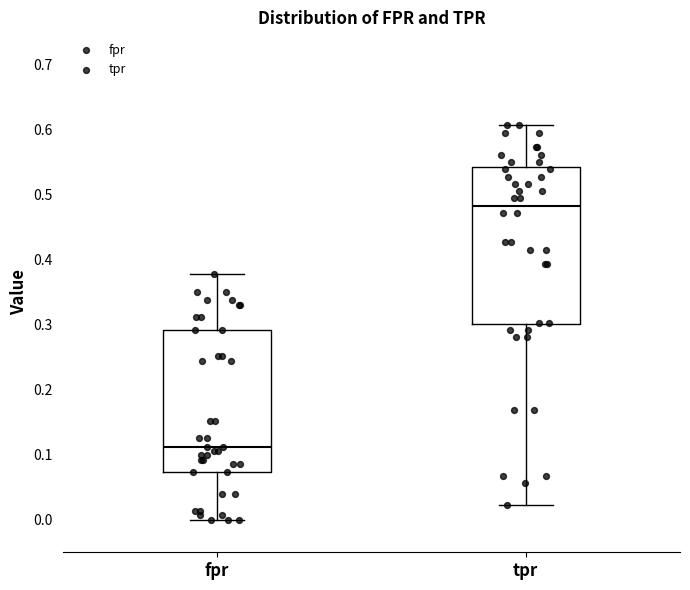

Which box's median line is the highest?

tpr